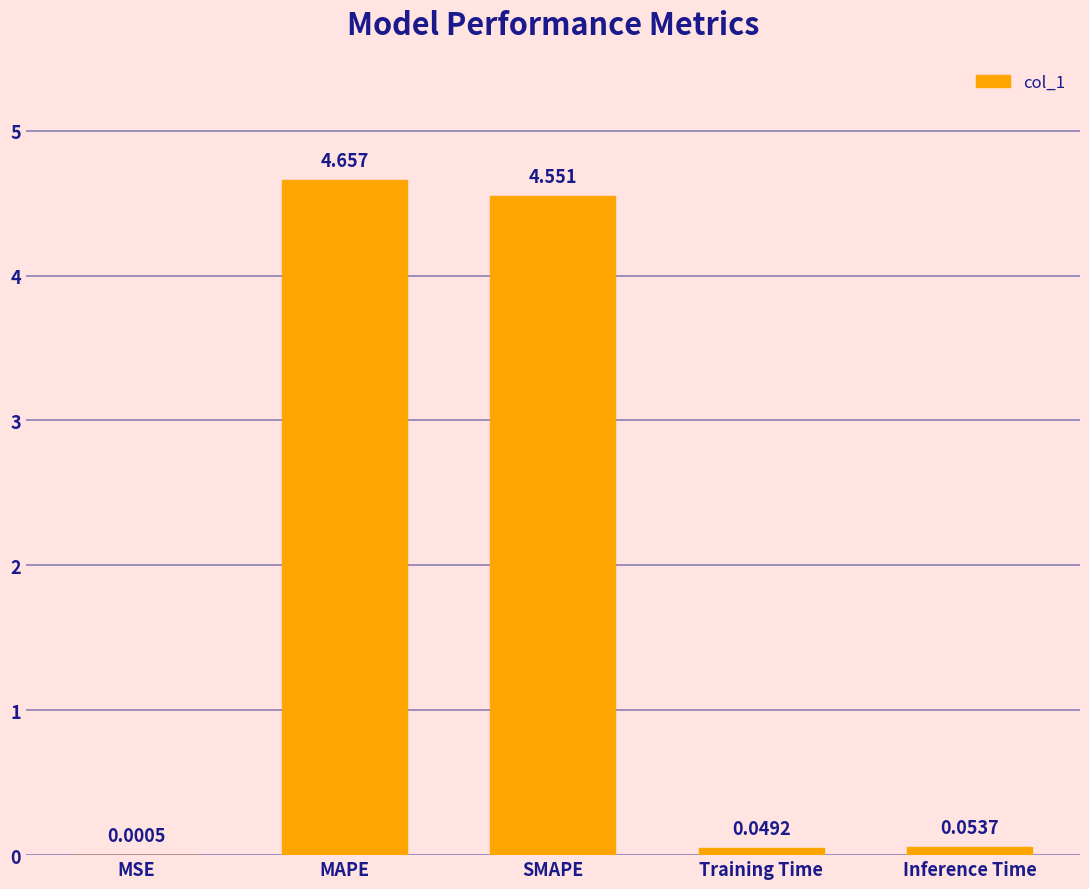

Between MAPE and MSE, which is larger?

MAPE